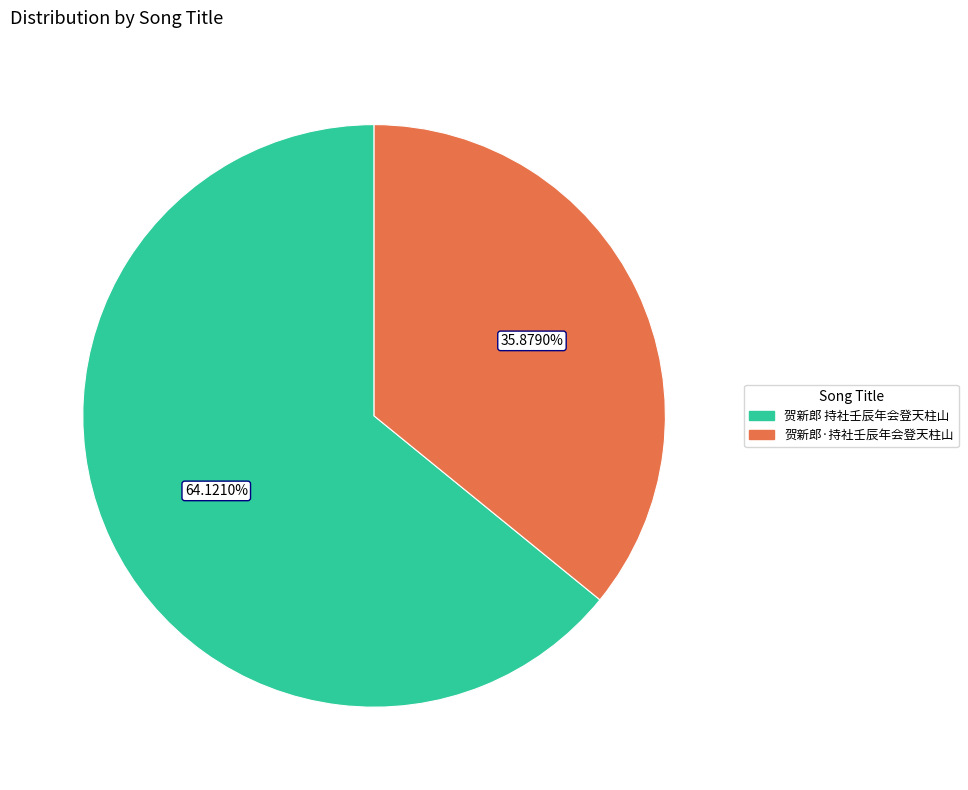

To the nearest percent, what is the difference between the 贺新郎 持社壬辰年会登天柱山 and 贺新郎·持社壬辰年会登天柱山 slice percentages?

28%